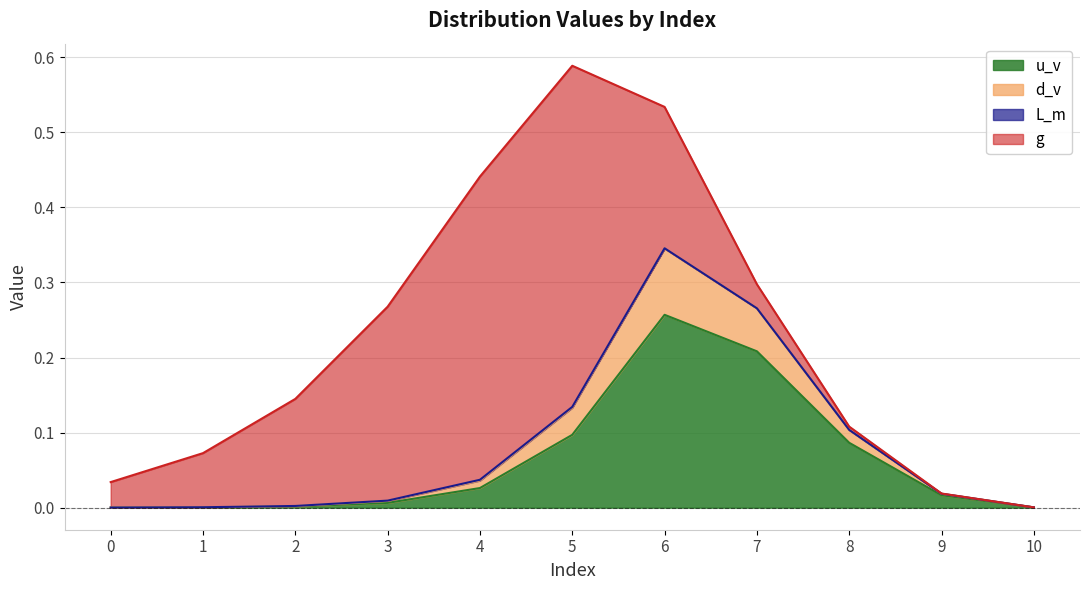

What is the highest value of the d_v series?

0.3